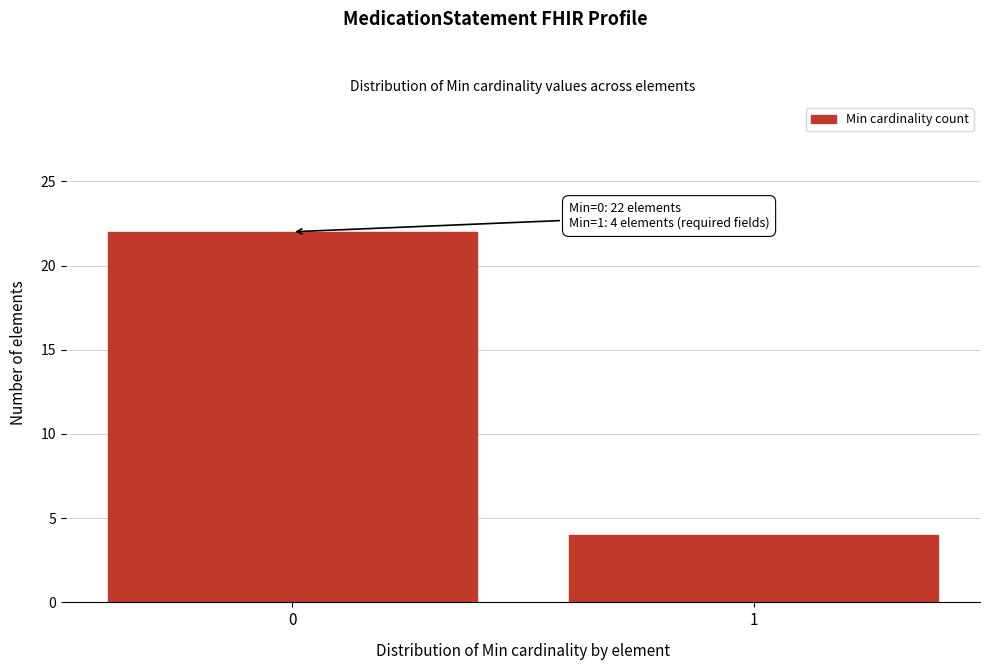

Reading left to right, what are all the values shown in this chart?

22	4